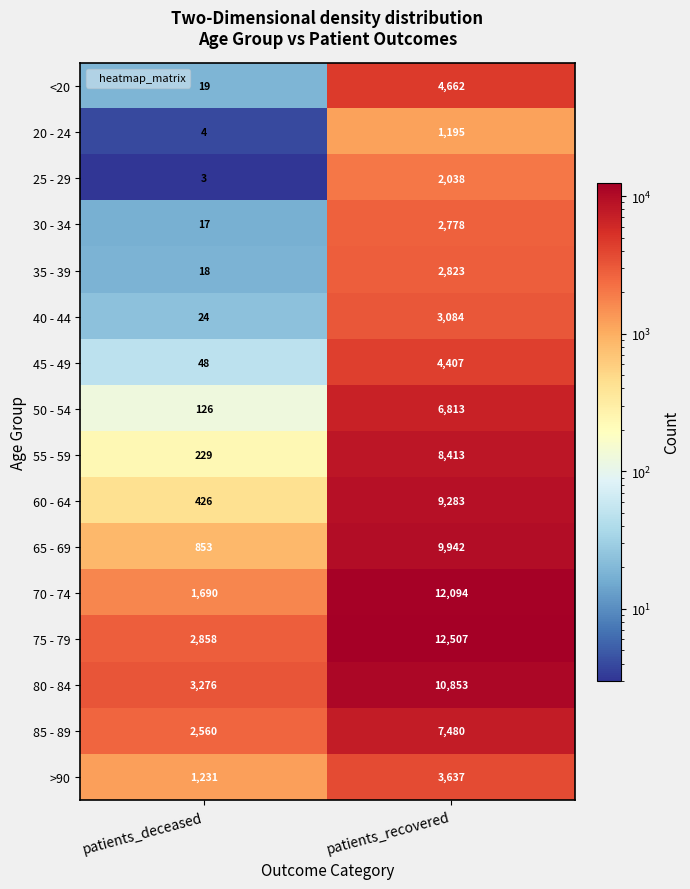

Which category has the lowest value across all series?

patients_deceased